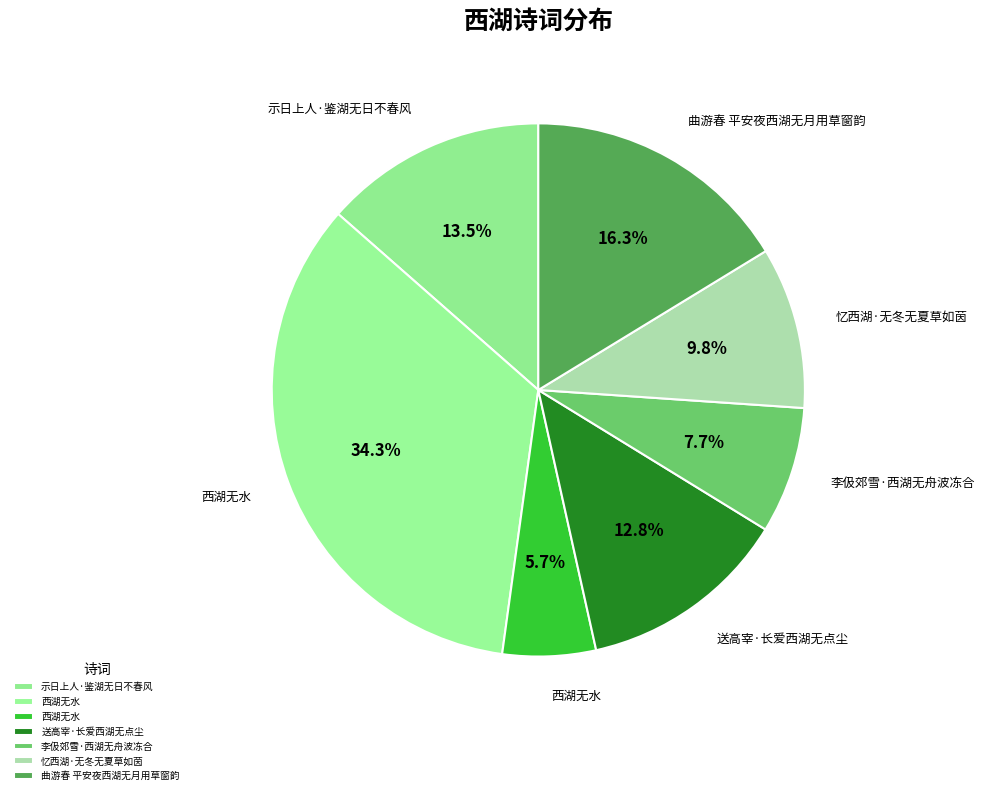

Which category has the biggest portion of the pie?

西湖无水